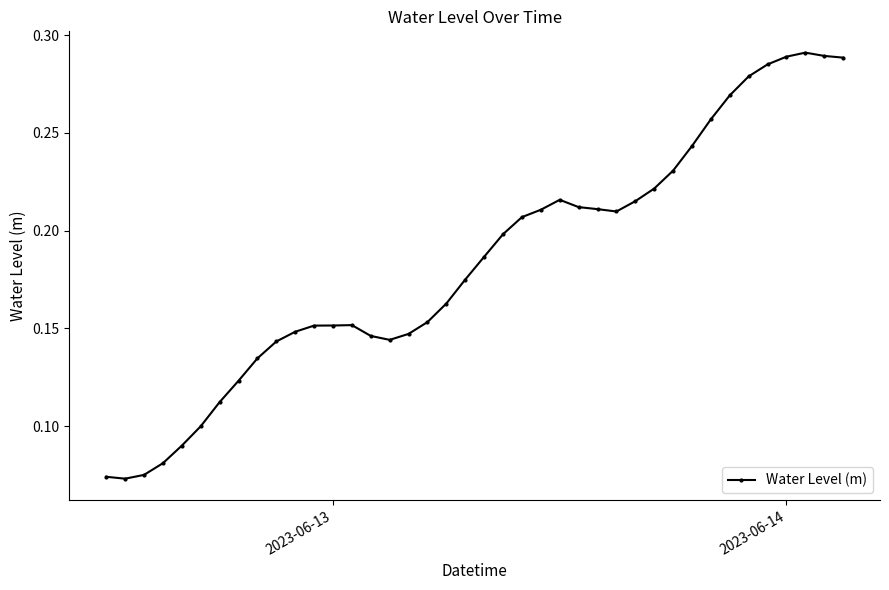

Count the values in the range 0 to 1.

40